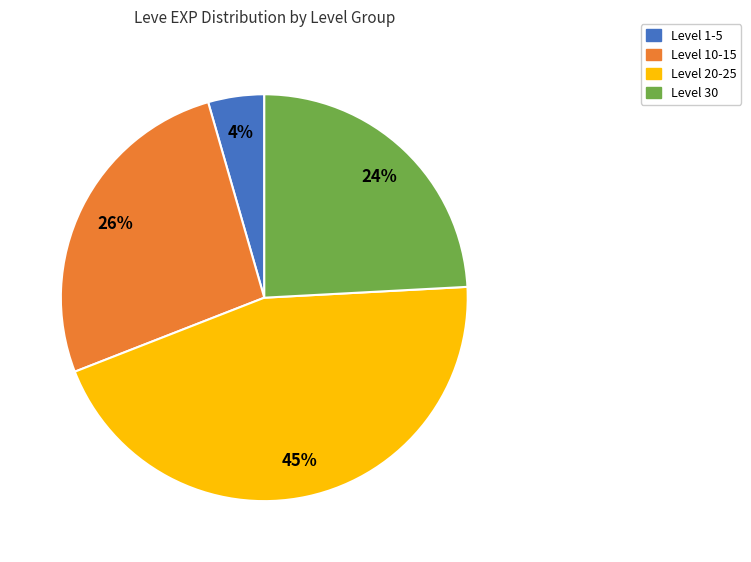

Is there a majority slice in this chart?

No